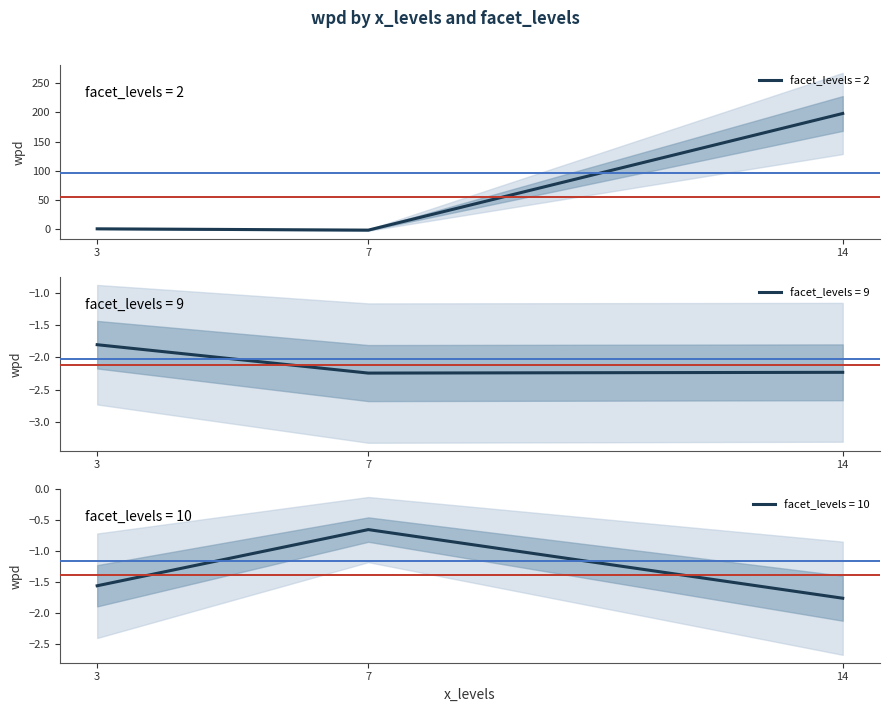

The value of facet_levels = 2 at 14 is 198.3. True or false?

True